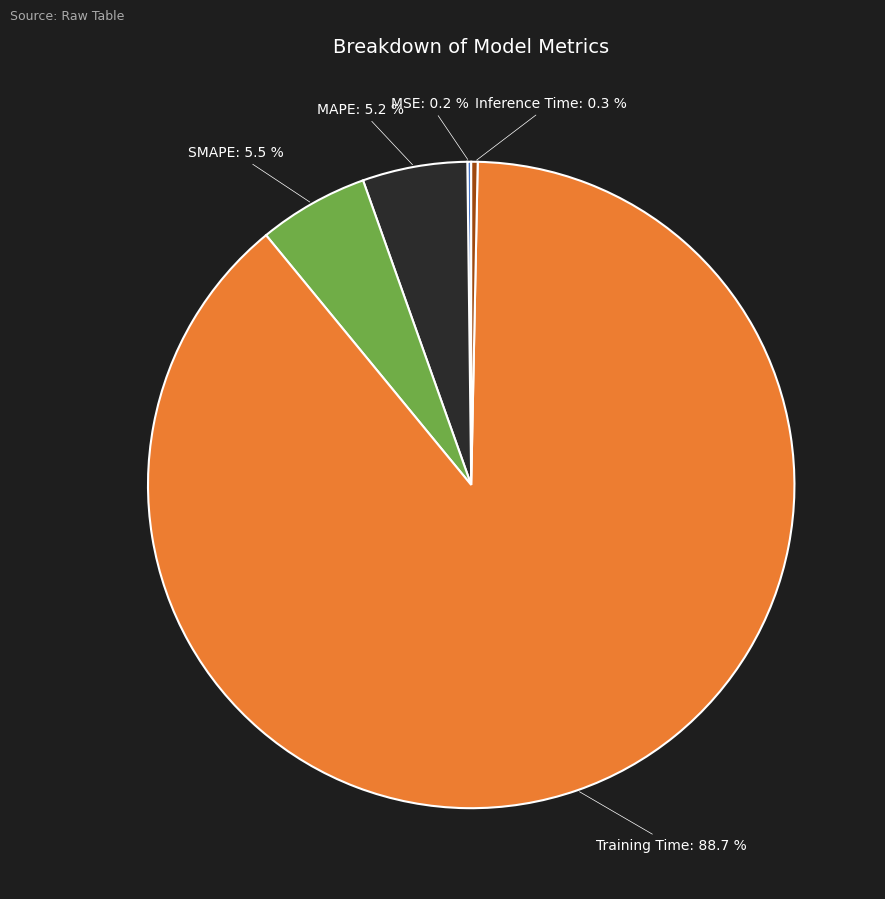

What percentage is NOT represented by SMAPE?

94.5%